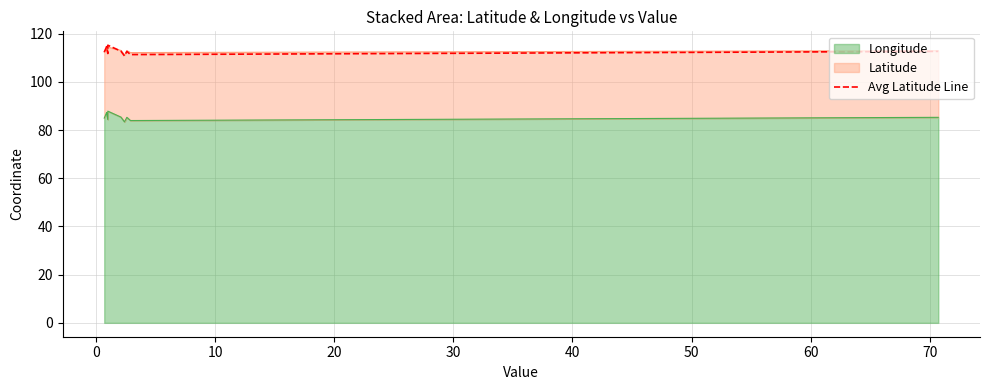

What is the minimum value shown in the chart?

110.8